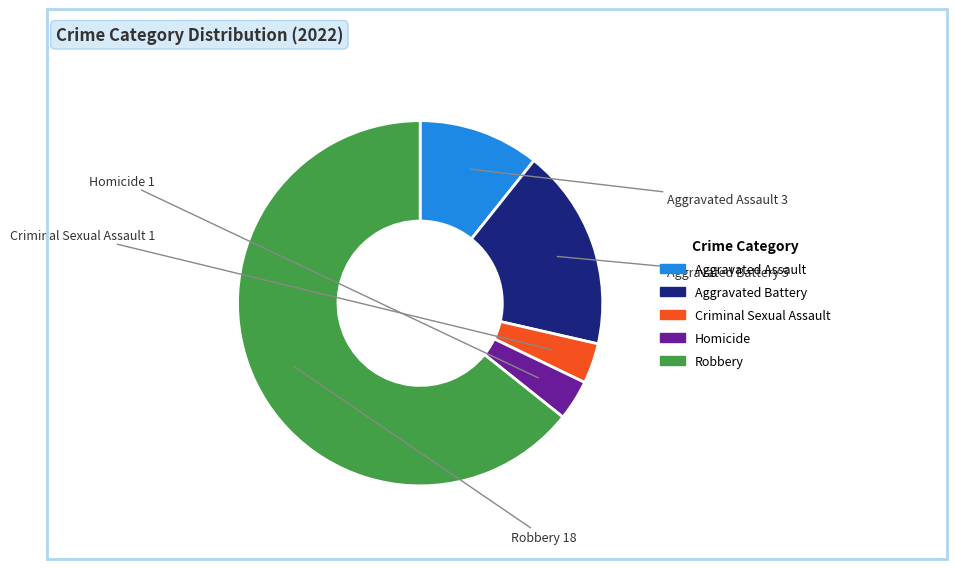

The Robbery slice represents 57% of the pie. True or false?

False